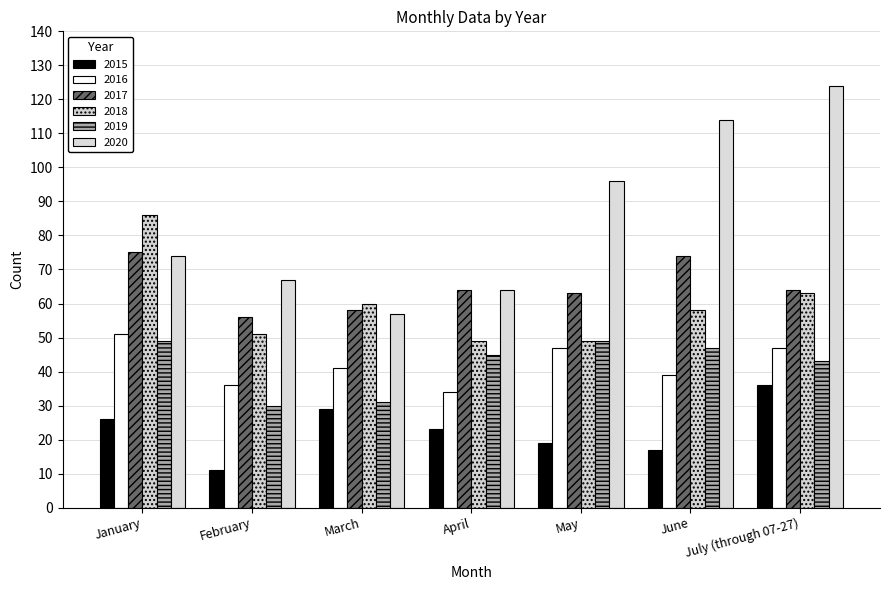

Which category has the highest value across all series?

July (through 07-27)